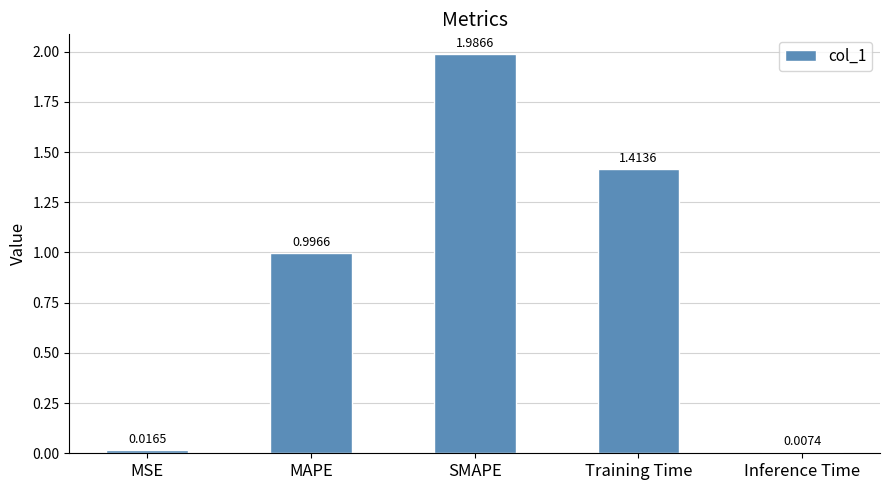

What is the label of the 4th bar from the right?

MAPE